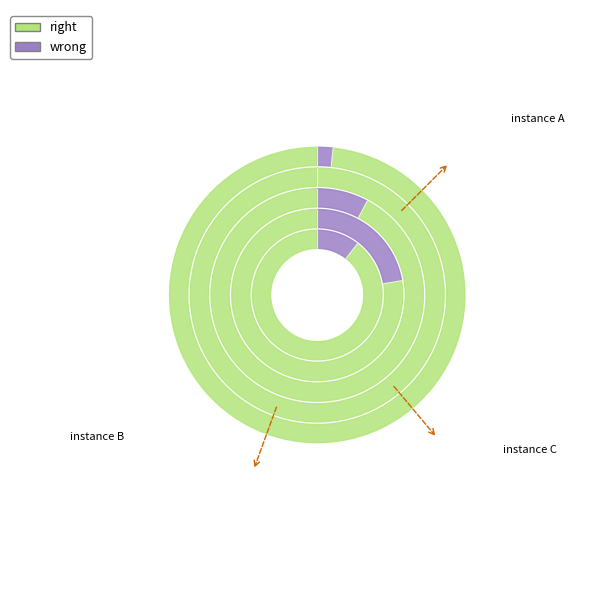

Is it true that 2020-03-05 is 1% of the pie?

False